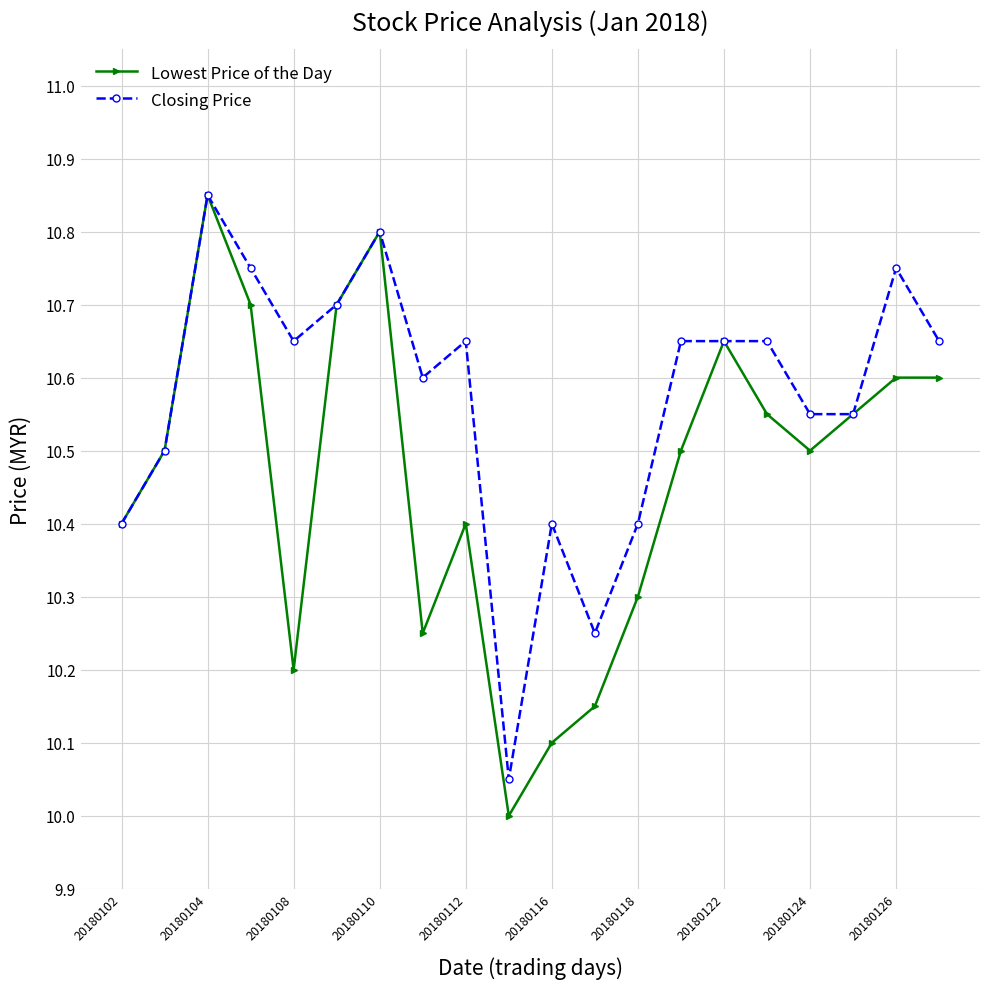

True or false: Lowest Price of the Day has more than 0 interior local peaks.

True